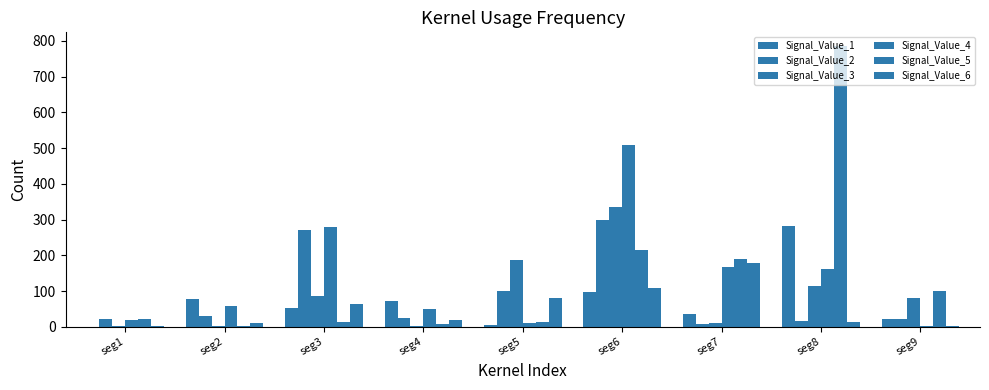

Are the bars horizontal?

No